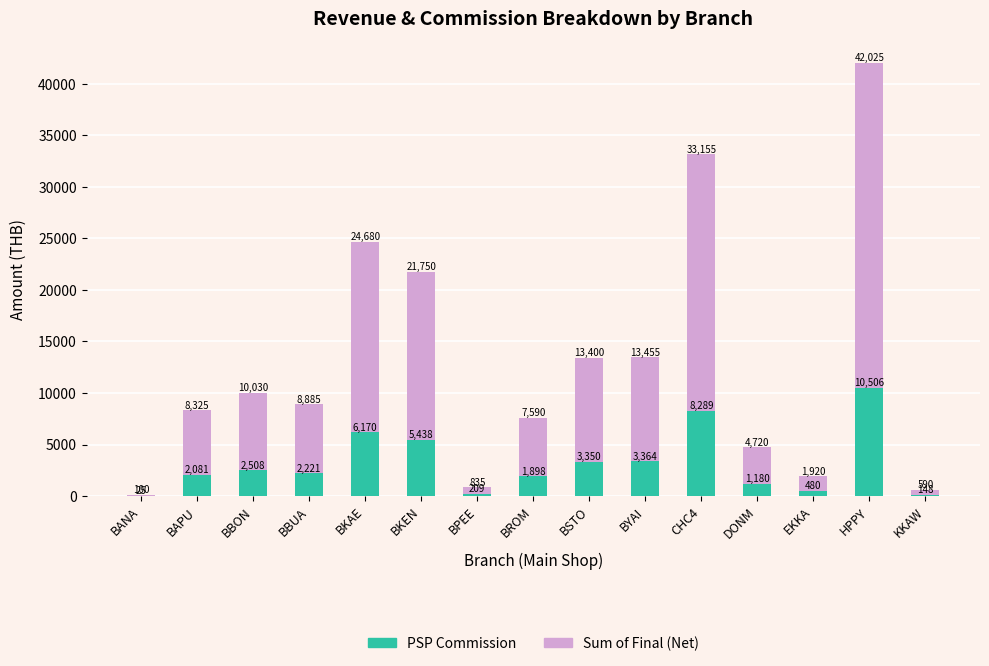

What value does the PSP Commission series have at BPEE?

208.8